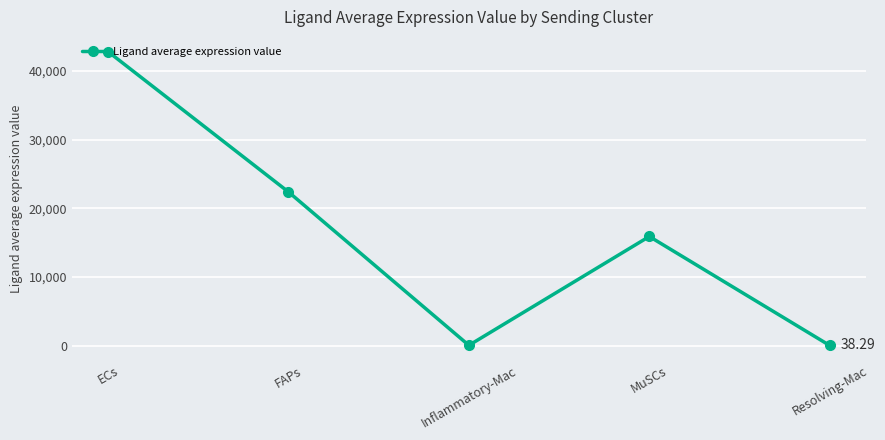

What is the change in value from Inflammatory-Mac to MuSCs?

+15840.8